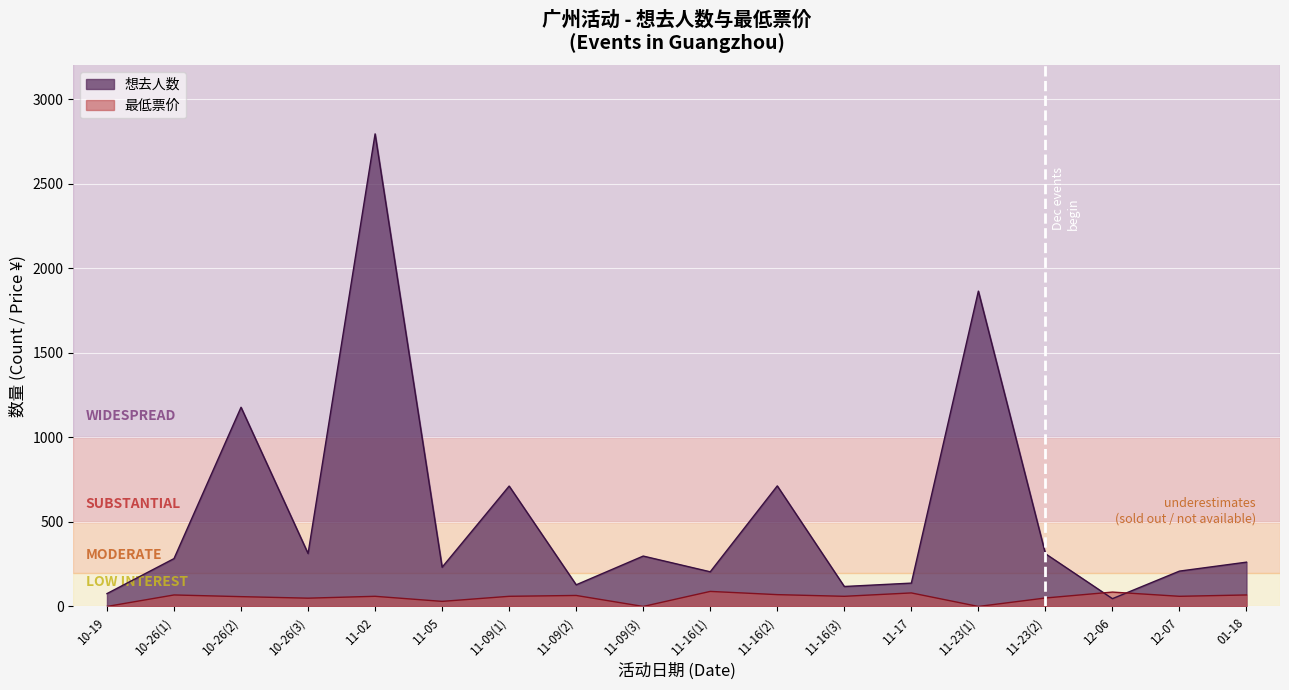

Which series ends up on top after the final intersection of 最低票价 and 想去人数?

想去人数